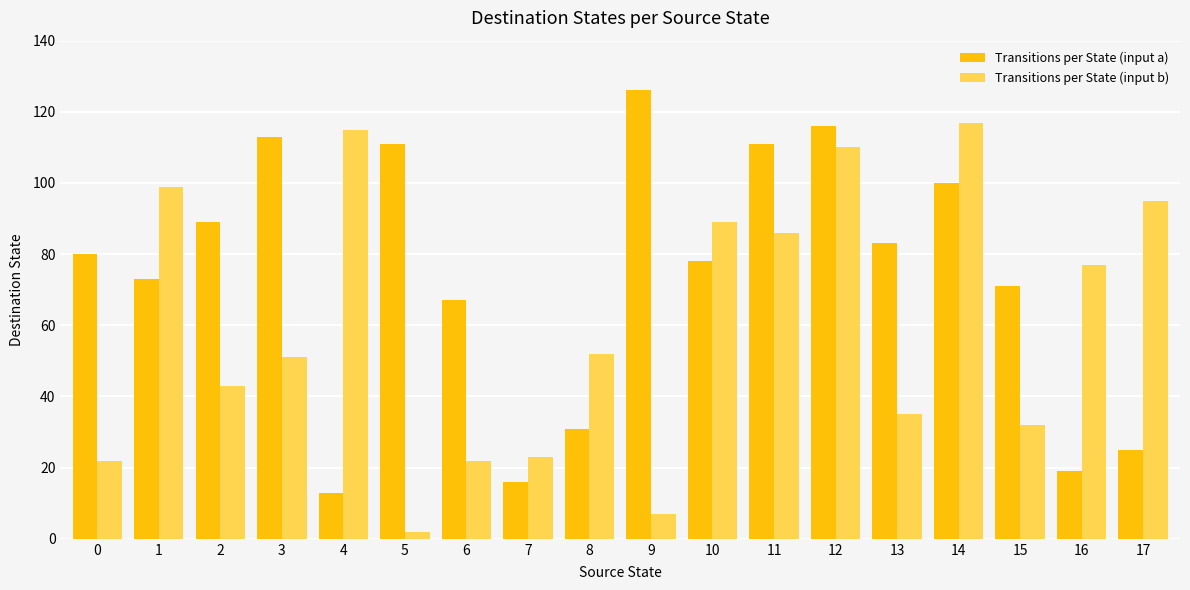

Are the bars grouped side by side (vs. stacked)?

Yes